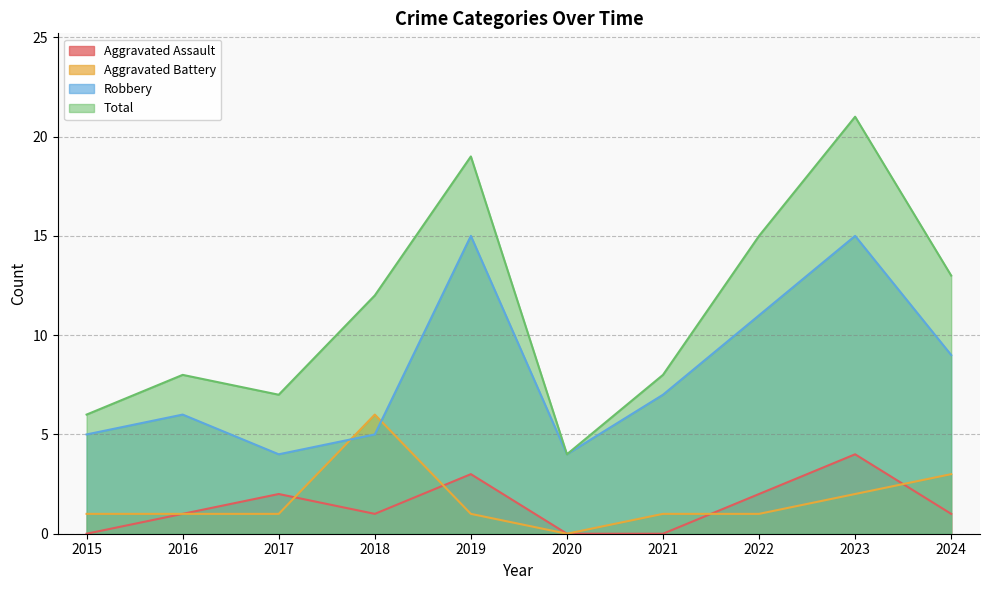

Does the chart have visible grid lines?

Yes